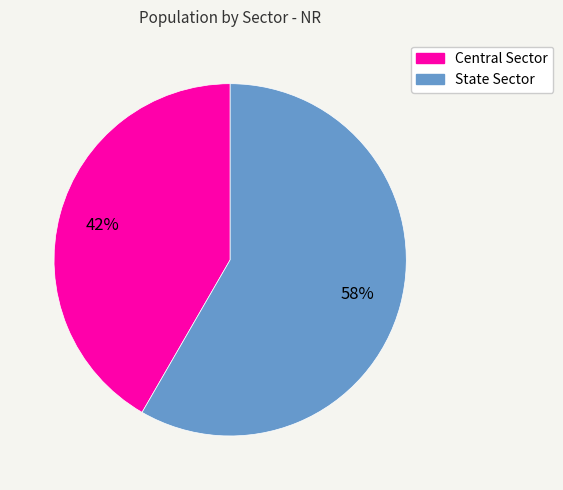

Is the sum of Central Sector and State Sector greater than half?

Yes